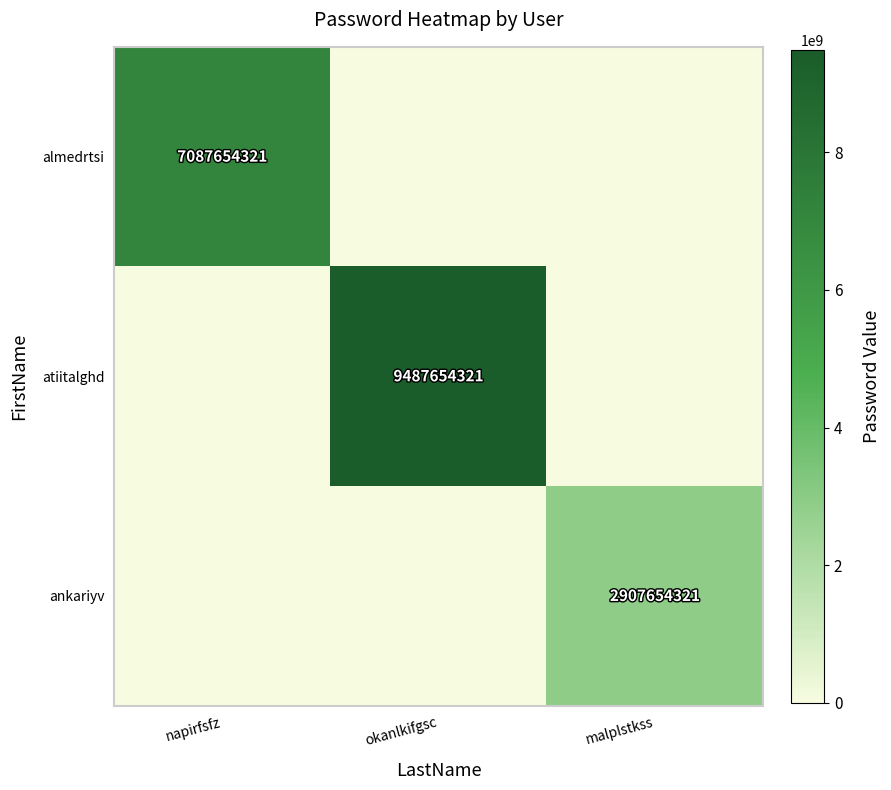

Is it true that ankariyv equals 3790978667 at malplstkss?

False